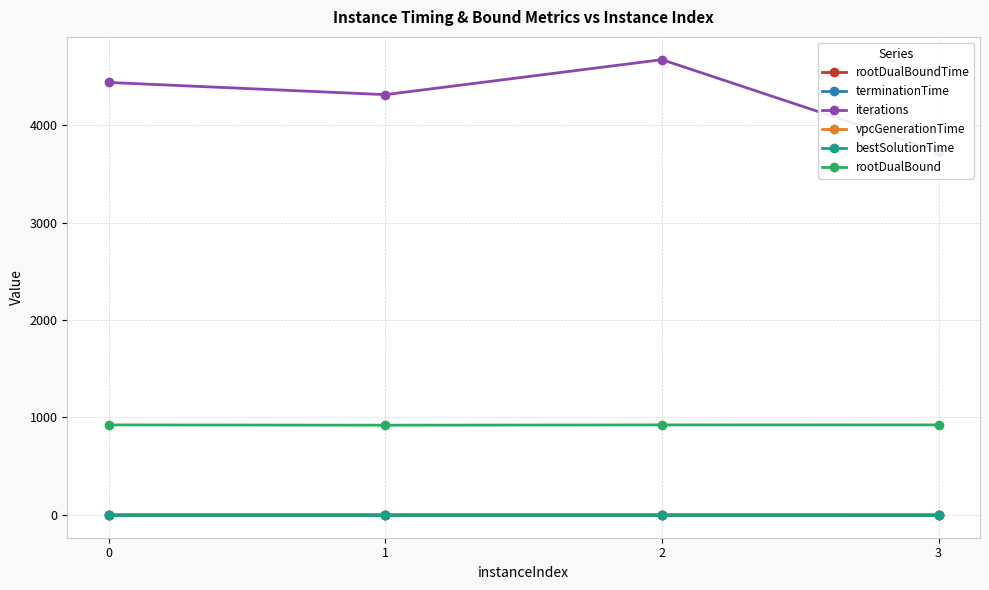

At which category is the sum across all series the highest?

2